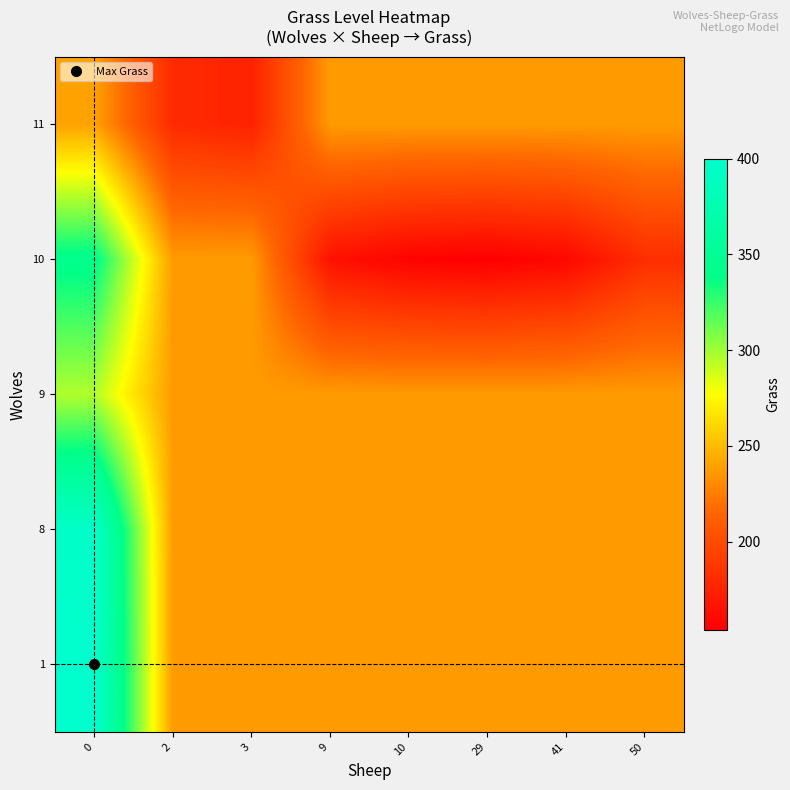

At 0, list the series in order from largest to smallest.

1, 8, 10, 9, 11